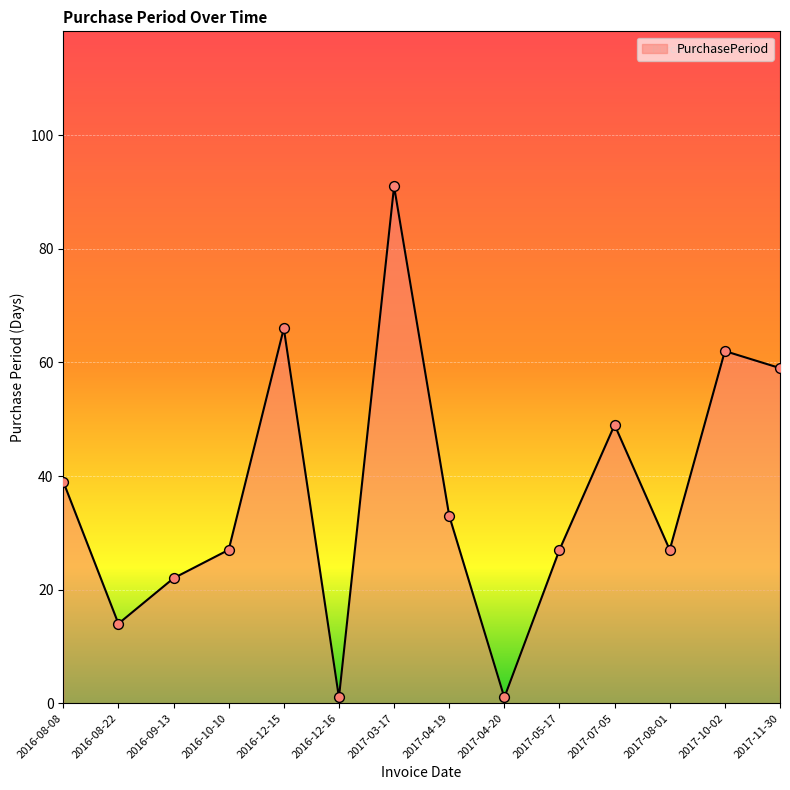

What is the change in value from 2016-08-08 to 2017-10-02?

+23